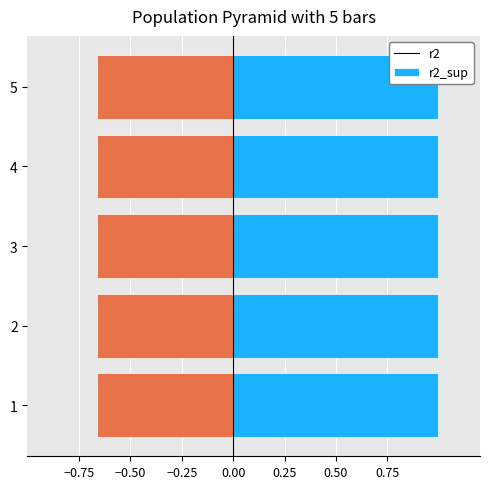

How many series are shown in this chart?

2